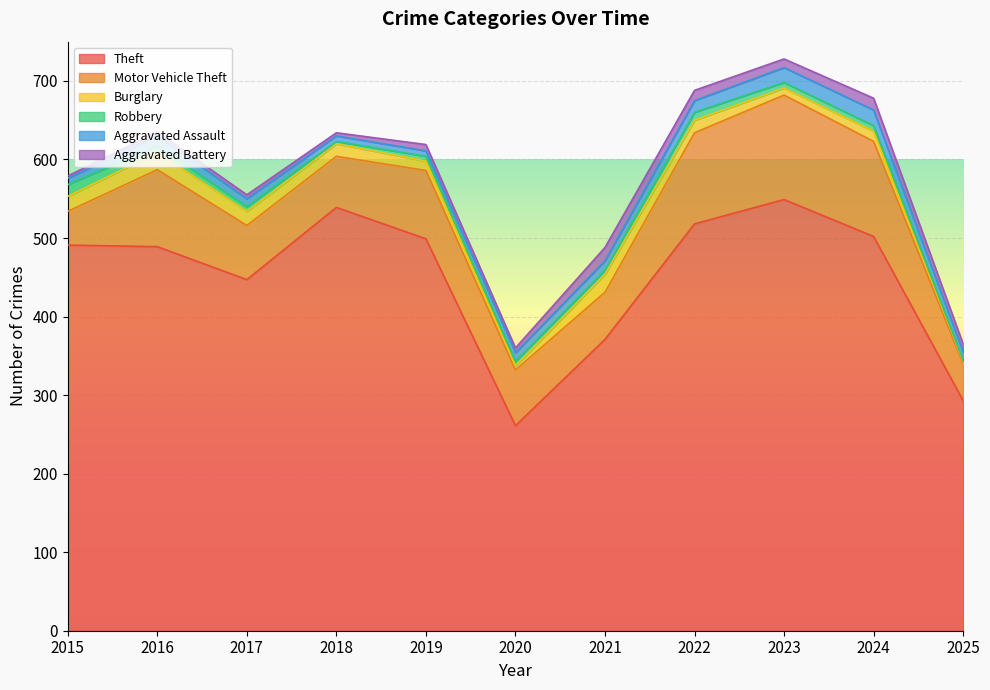

What is the difference between the Aggravated Assault values at 2025 and 2017?

1